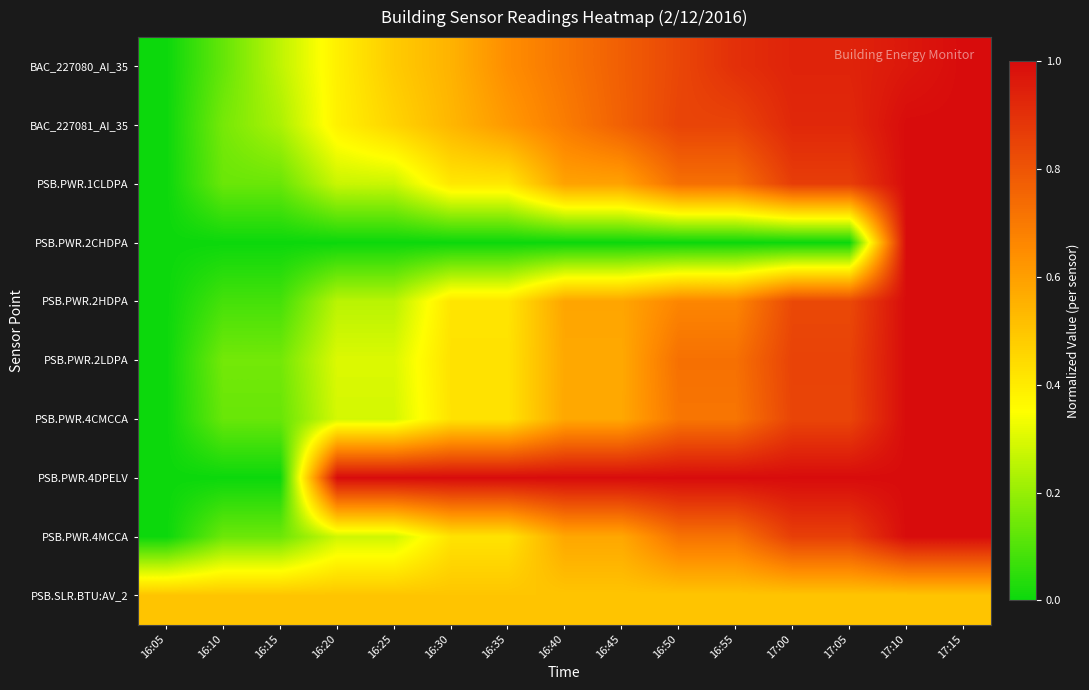

Which series has the largest total across all categories?

PSB.PWR.4DPELV